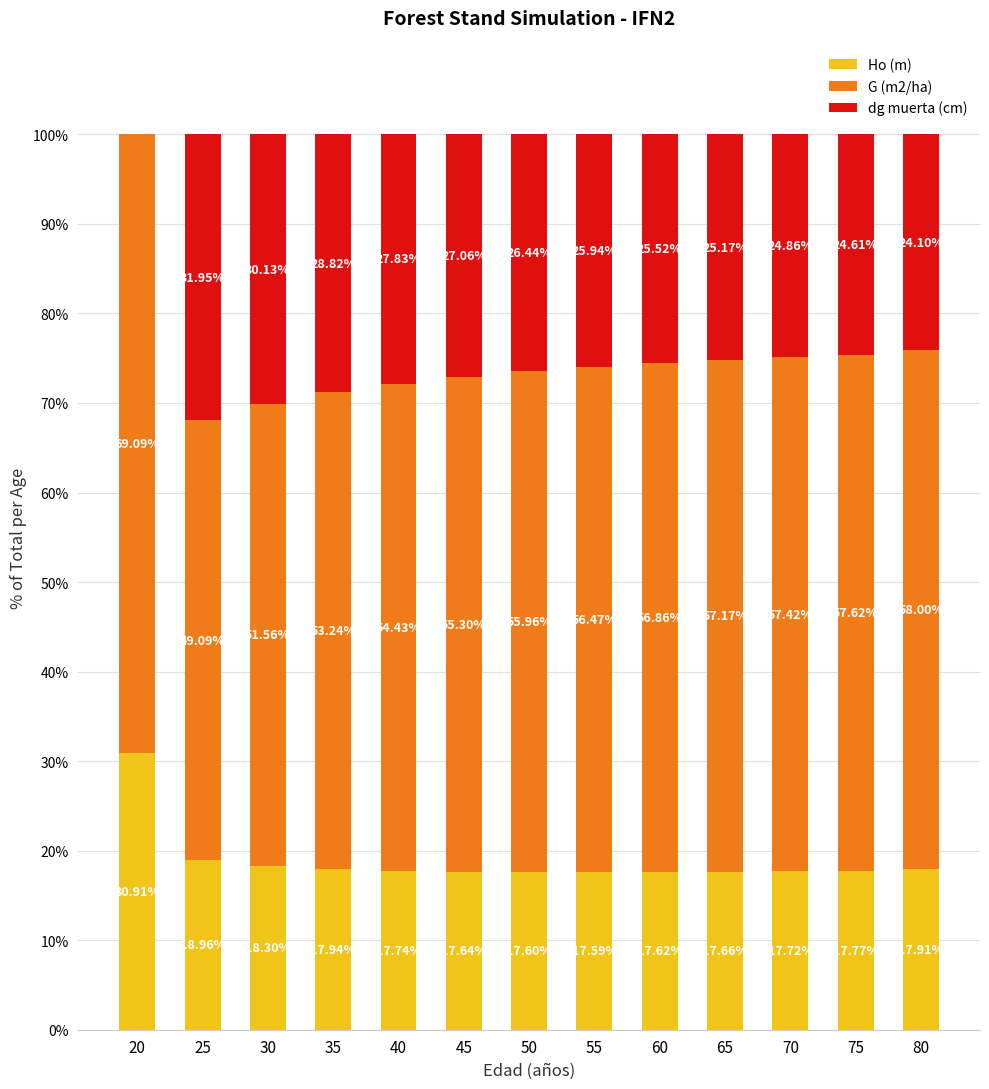

What is the sum of all Ho (m) values?

245.4